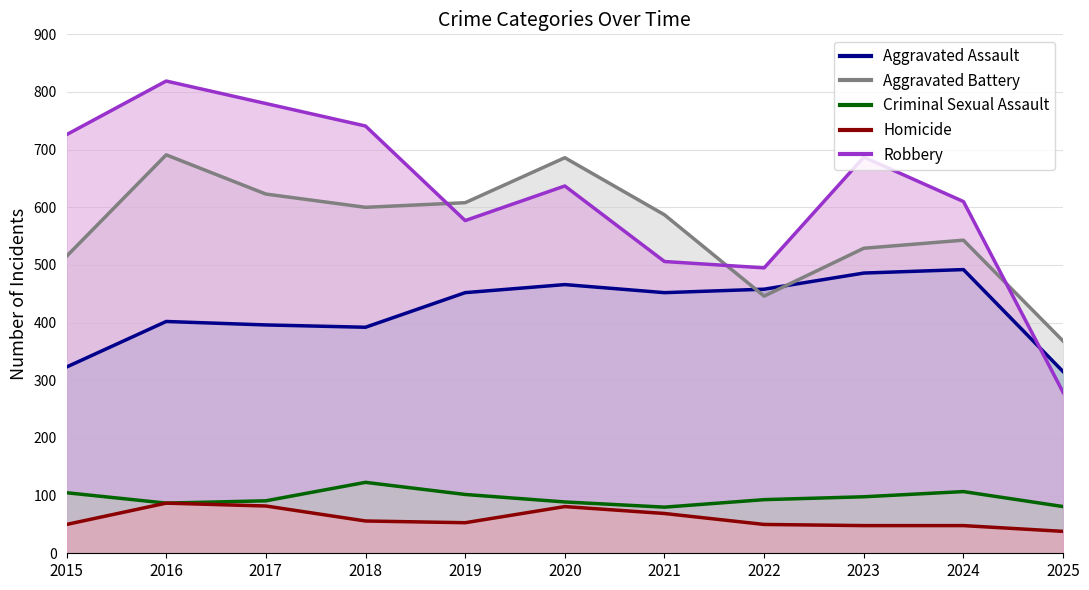

Rank the series at 2025 from highest to lowest value.

Aggravated Battery, Aggravated Assault, Robbery, Criminal Sexual Assault, Homicide